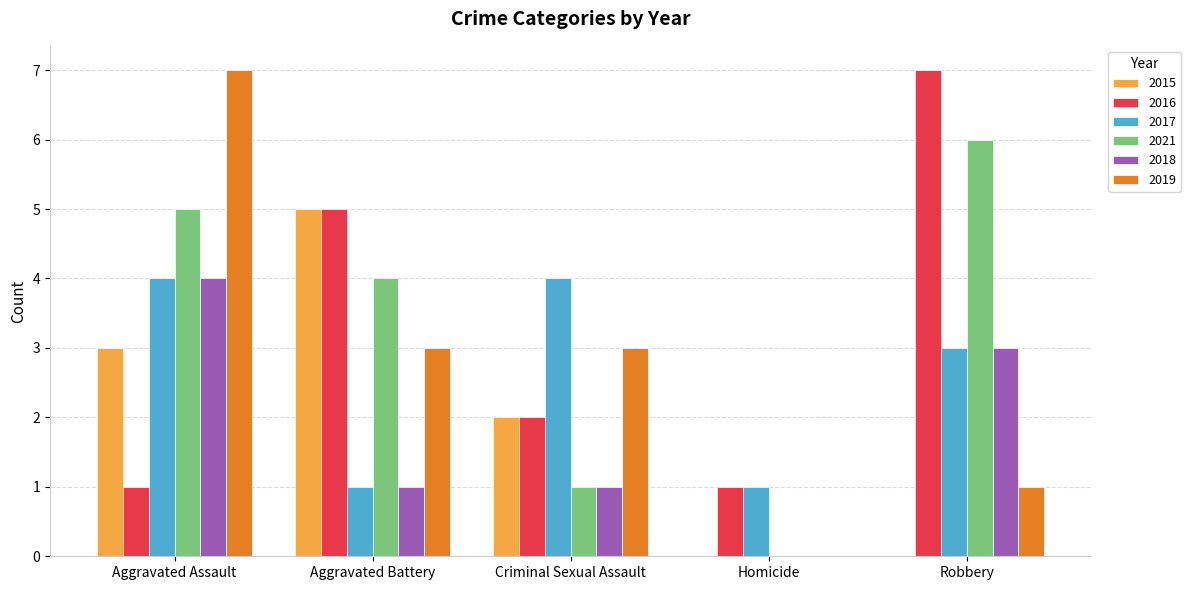

Is it true that 2015 equals 0 at Robbery?

True